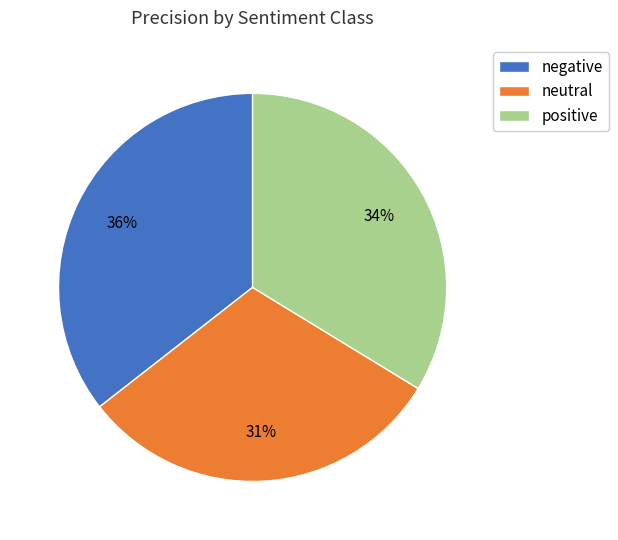

The neutral slice represents 40% of the pie. True or false?

False